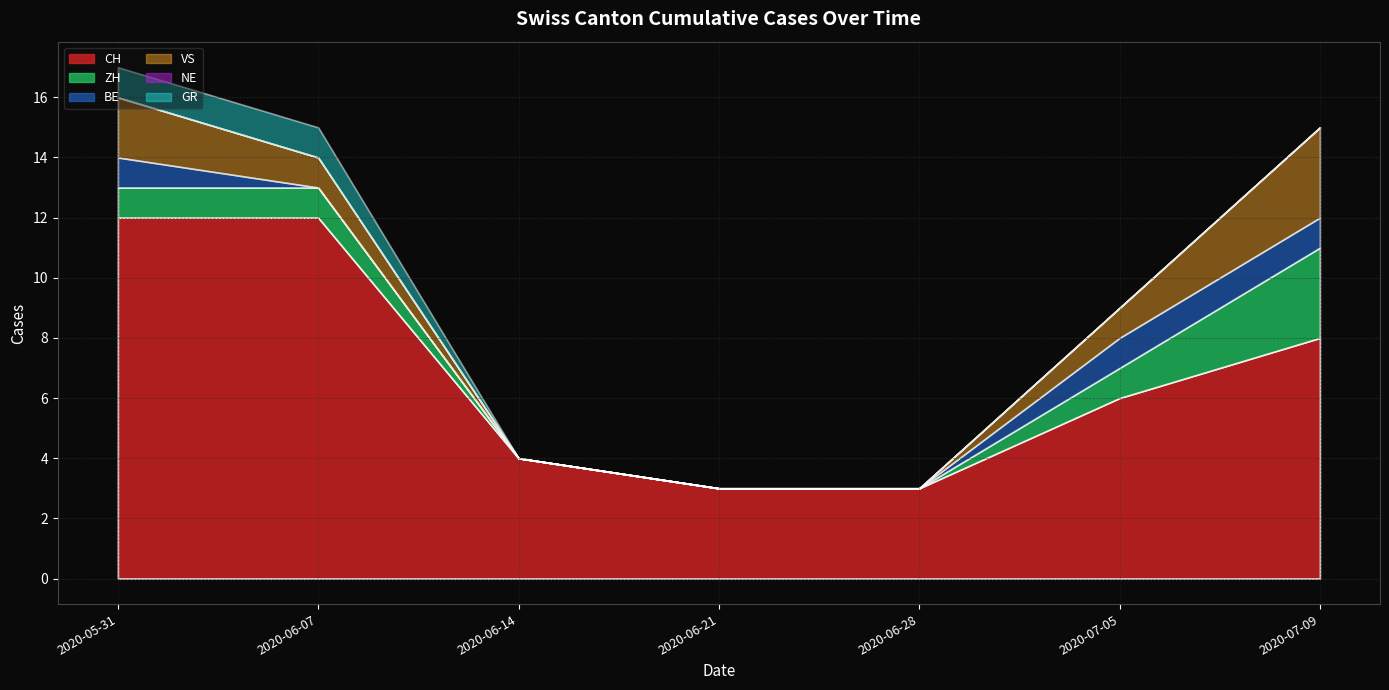

What is the sum of all VS values?

7